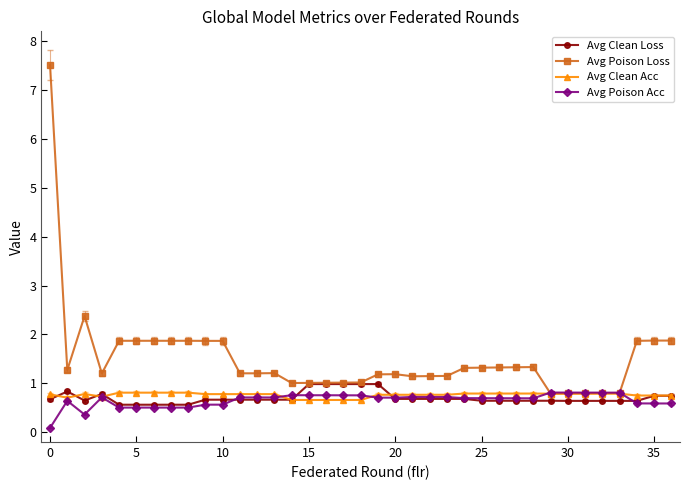

Does the chart display data point markers on the line(s)?

Yes